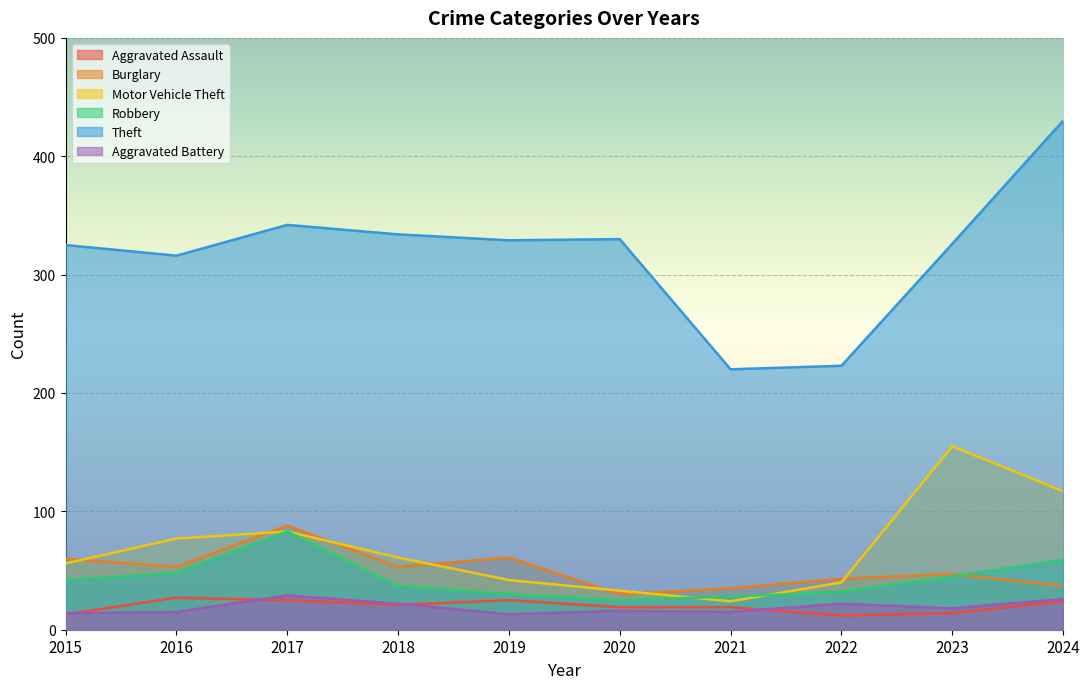

Between which two adjacent categories do Robbery and Motor Vehicle Theft first intersect?

2020 and 2021